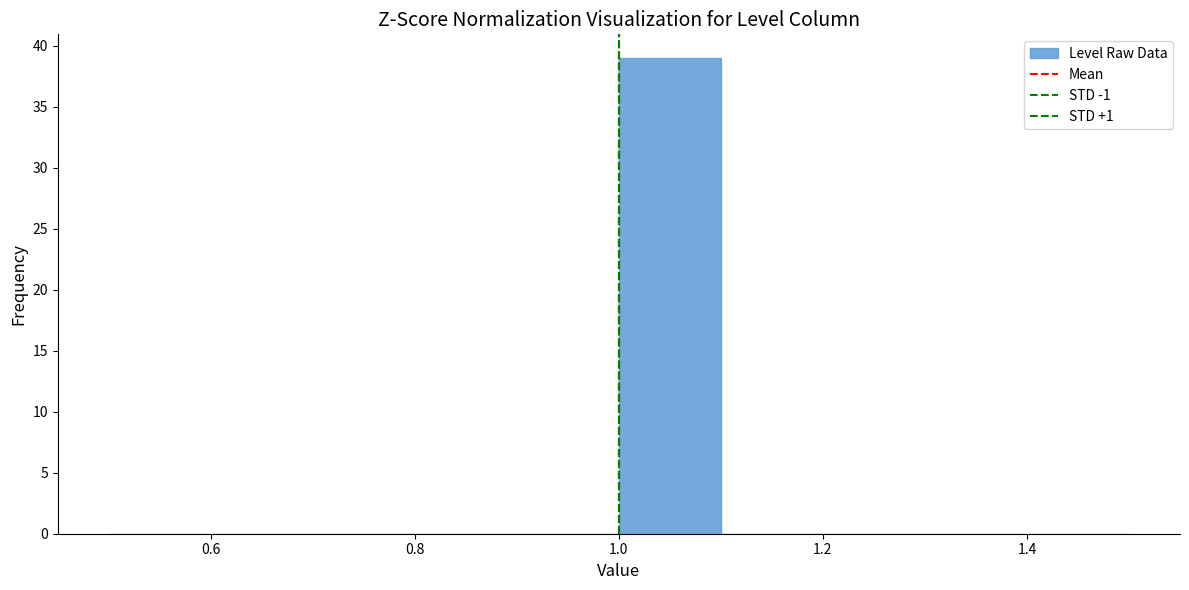

What is the height of the bar covering 1.0 to 1.1 on the x-axis? The values are not printed on the chart, so give them approximately, as read against the axis.

39